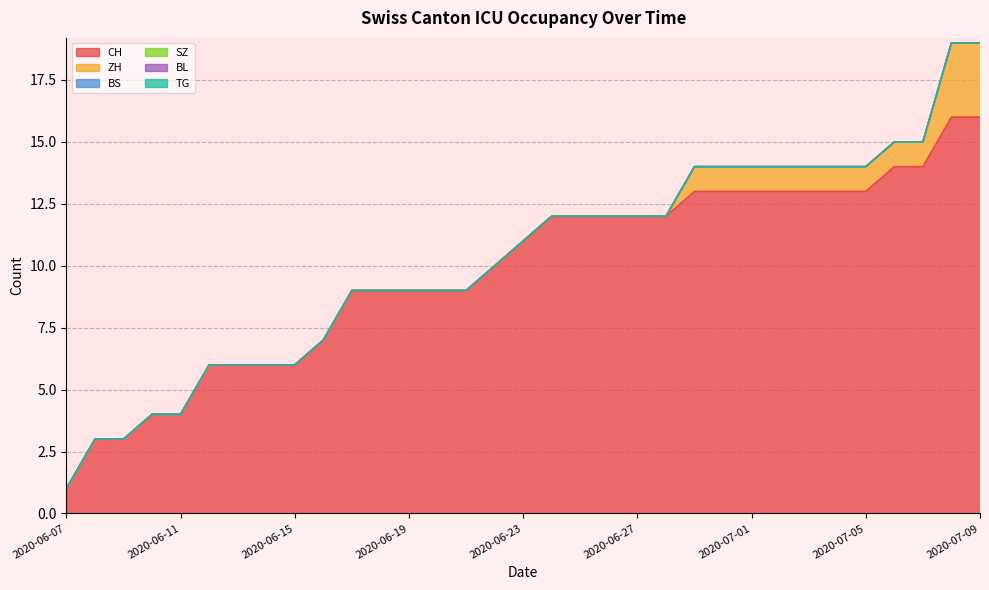

Is the value of SZ at 2020-07-05 greater than the value of BL at 2020-06-11?

No